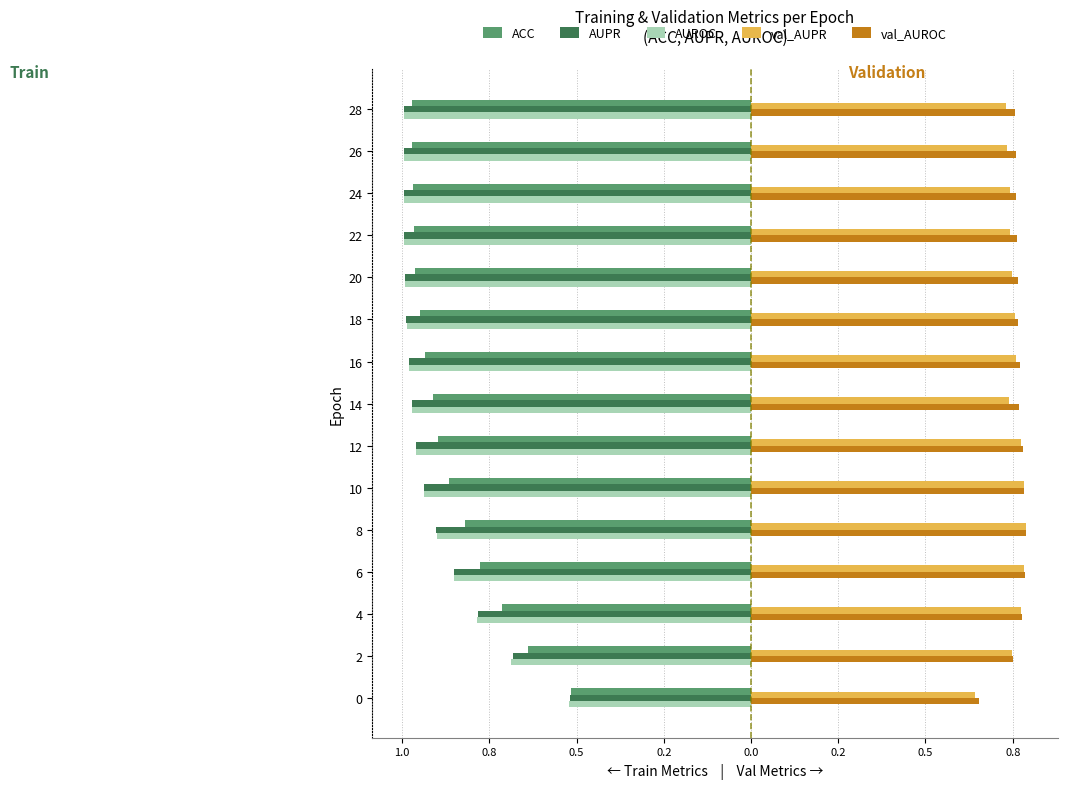

At how many categories does at least one series exceed 0?

15